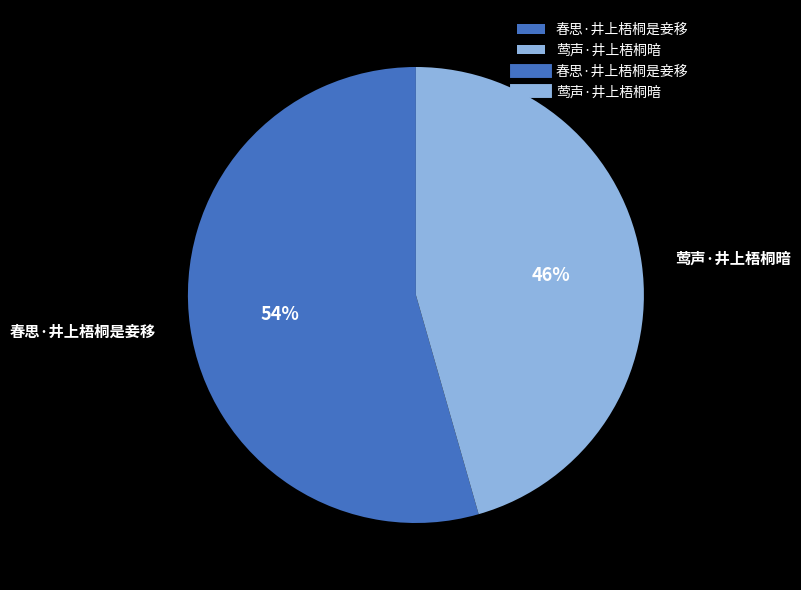

Is the sum of 春思·井上梧桐是妾移 and 莺声·井上梧桐暗 greater than half?

Yes